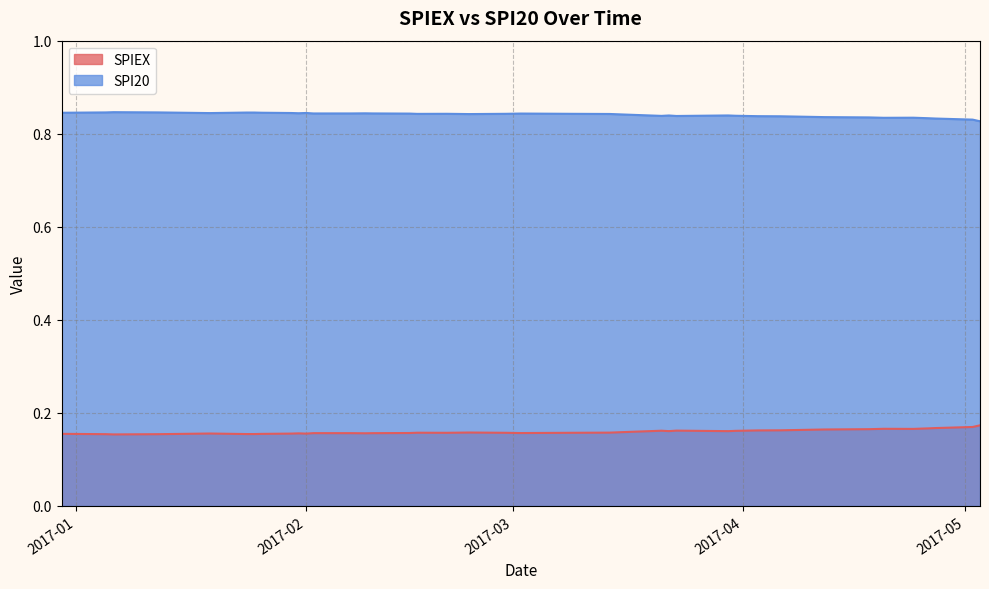

List the series in order of their peak value, highest first.

SPI20, SPIEX